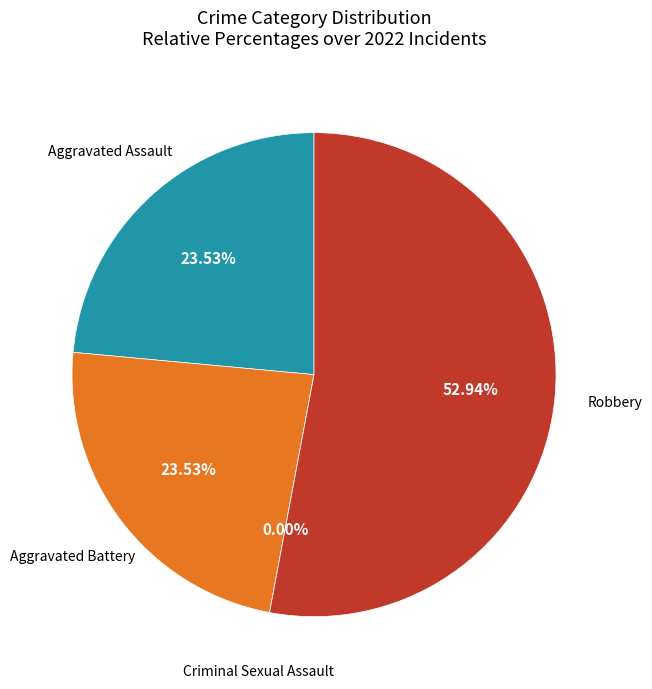

Is it true that Aggravated Assault is 16% of the pie?

False